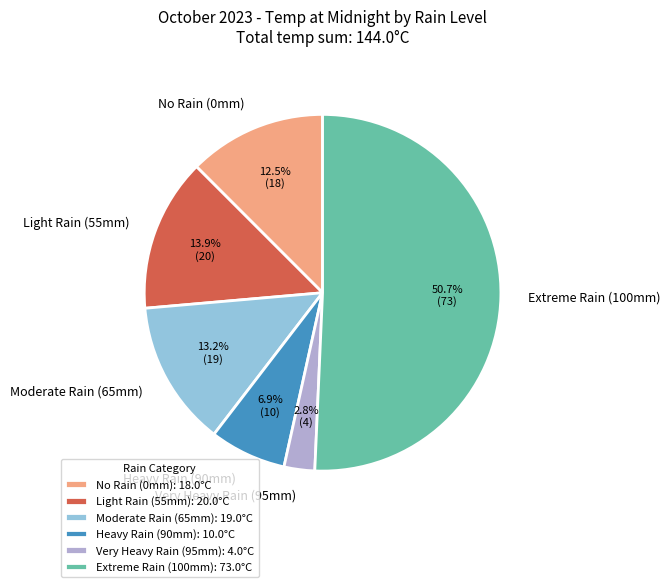

What is the ratio of the value at Heavy Rain (90mm) to the value at Very Heavy Rain (95mm)?

2.5